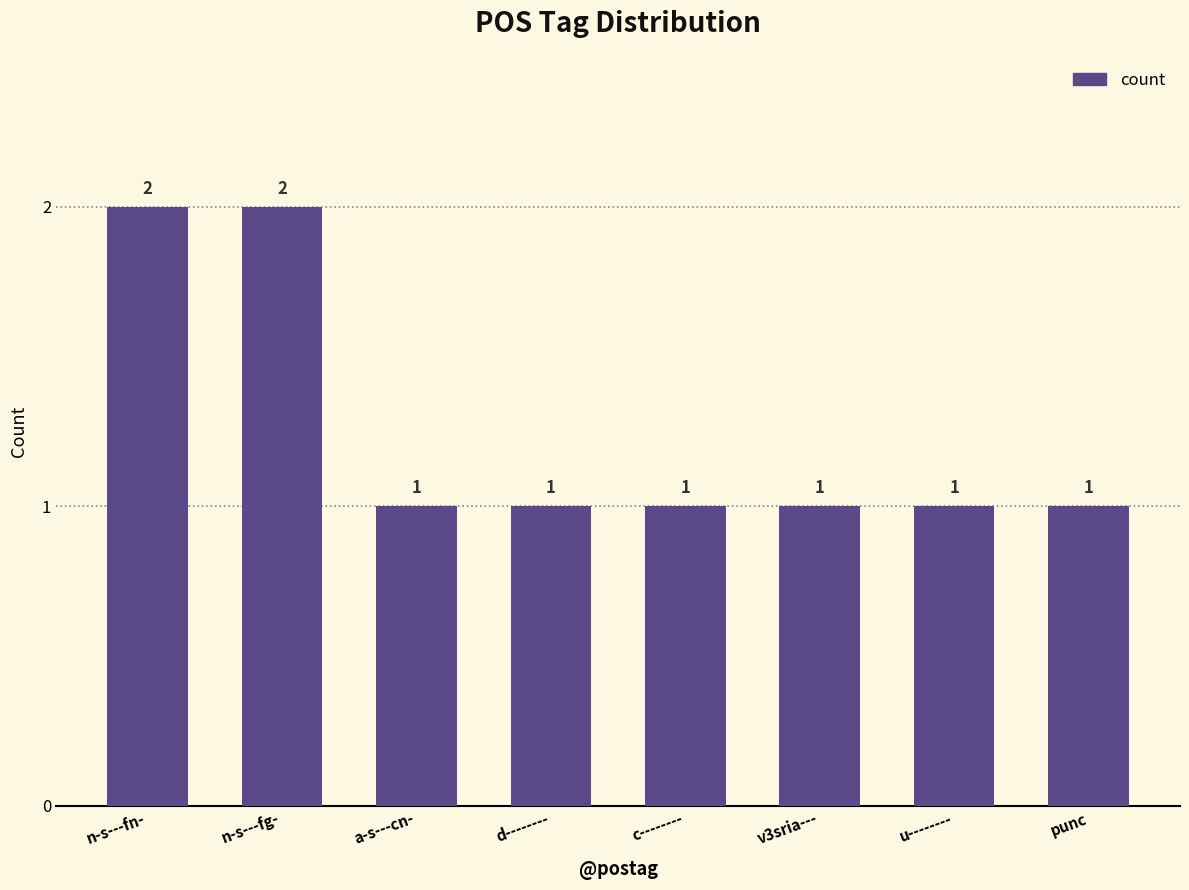

Approximately how many times larger is the value at v3sria--- compared to n-s---fn-?

0.5